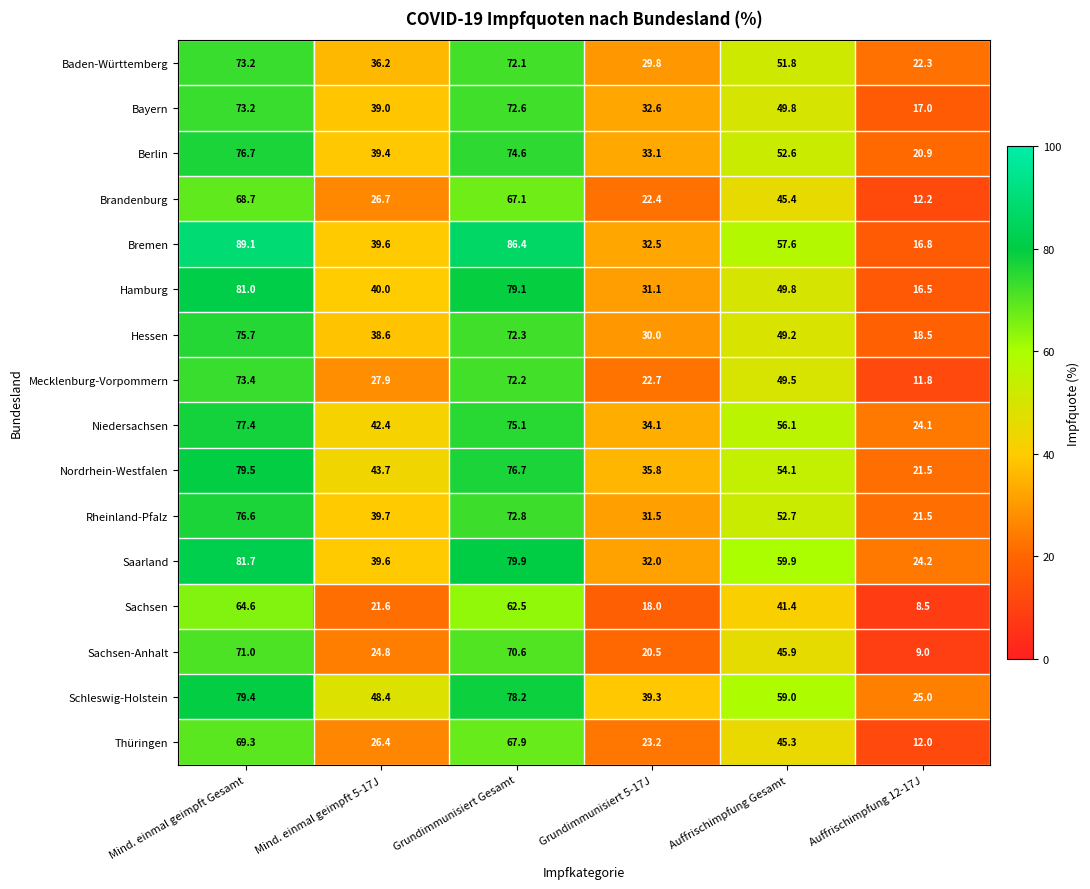

The Sachsen series shows 95.3 at Grundimmunisiert Gesamt. True or false?

False